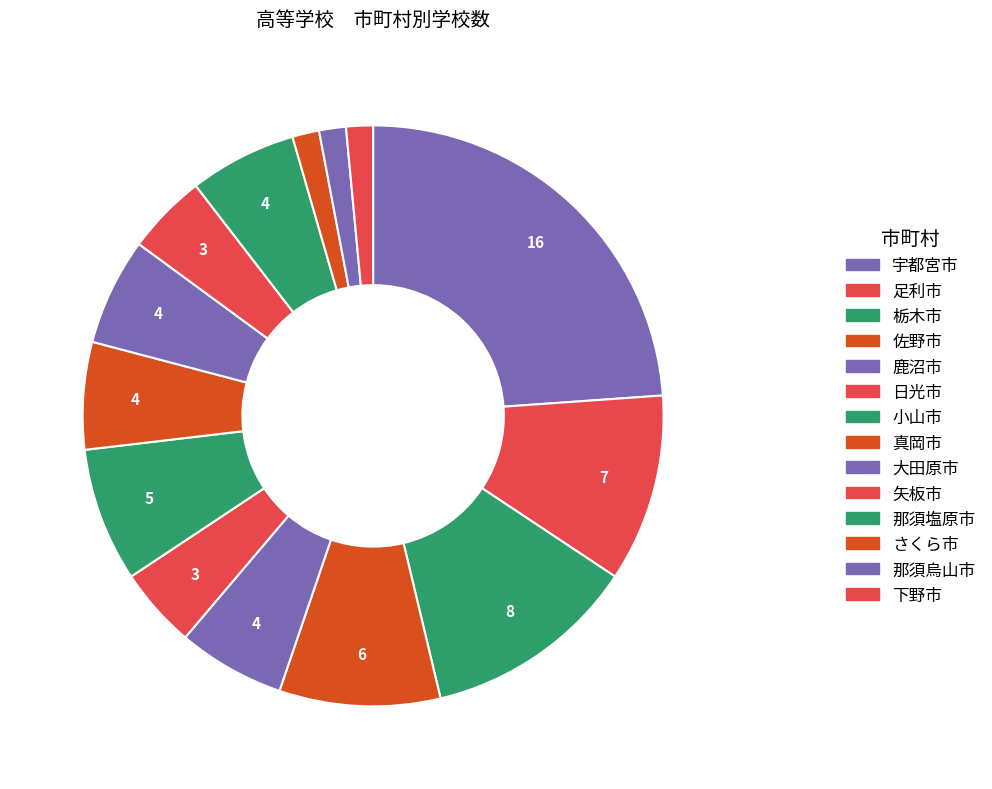

Does 下野市 represent more than half of the total?

No